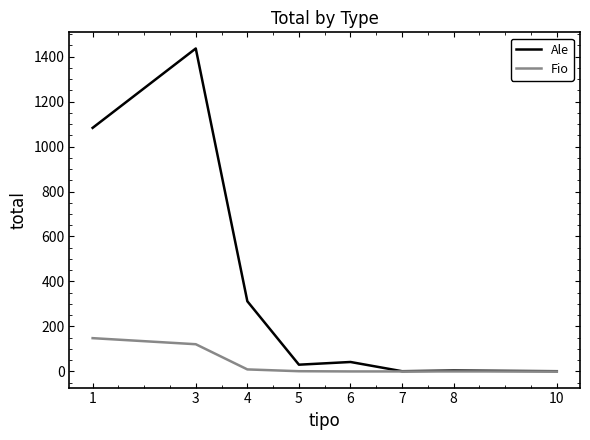

Is it true that Ale equals 1 at 10?

True